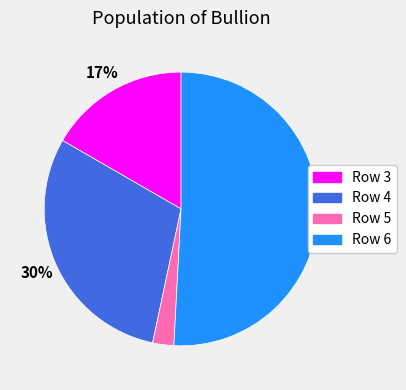

Is the sum of Row 5 and Row 4 greater than half?

No